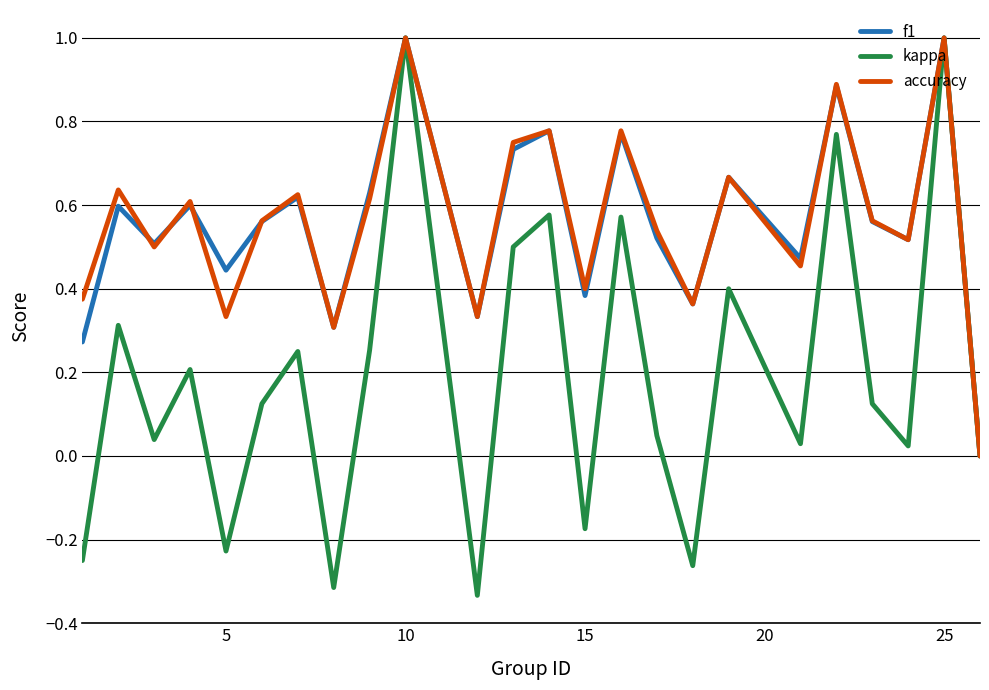

Which series has the widest spread of values?

kappa